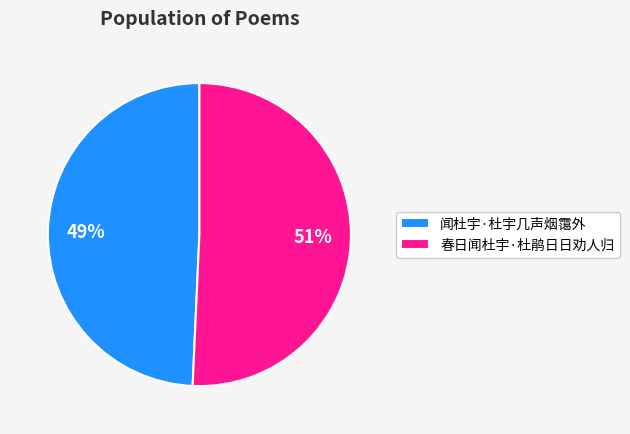

To the nearest percent, what percentage of the pie is 春日闻杜宇·杜鹃日日劝人归?

51%